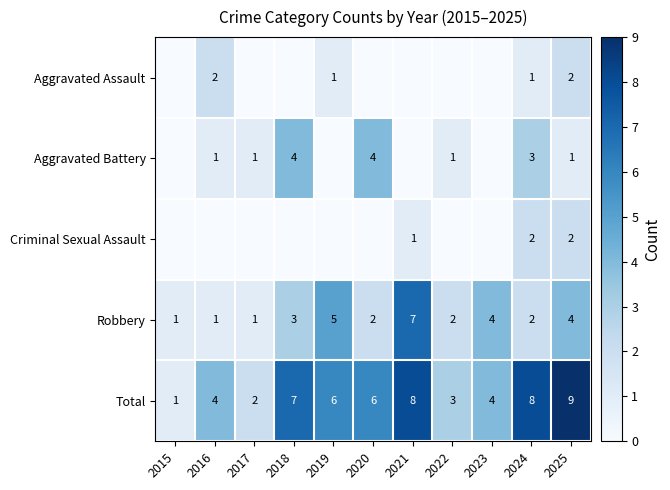

Count the Total values in the range 3 to 8.

8